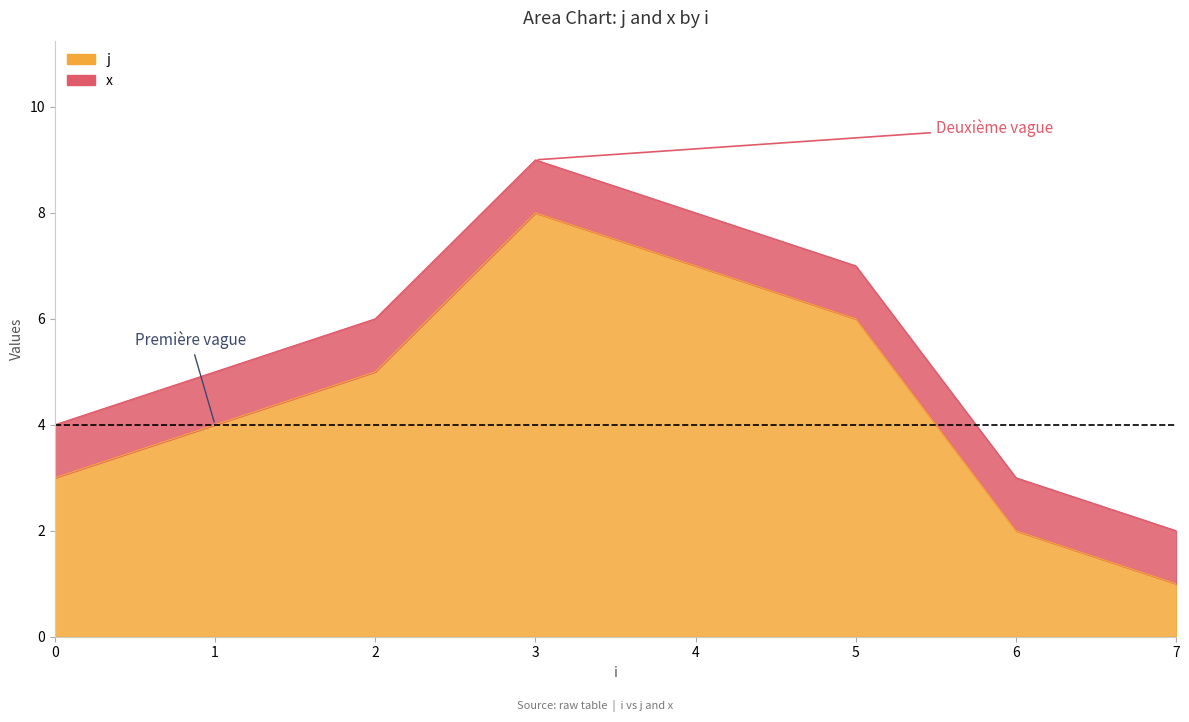

What is the value of the 2nd point from the left?

5